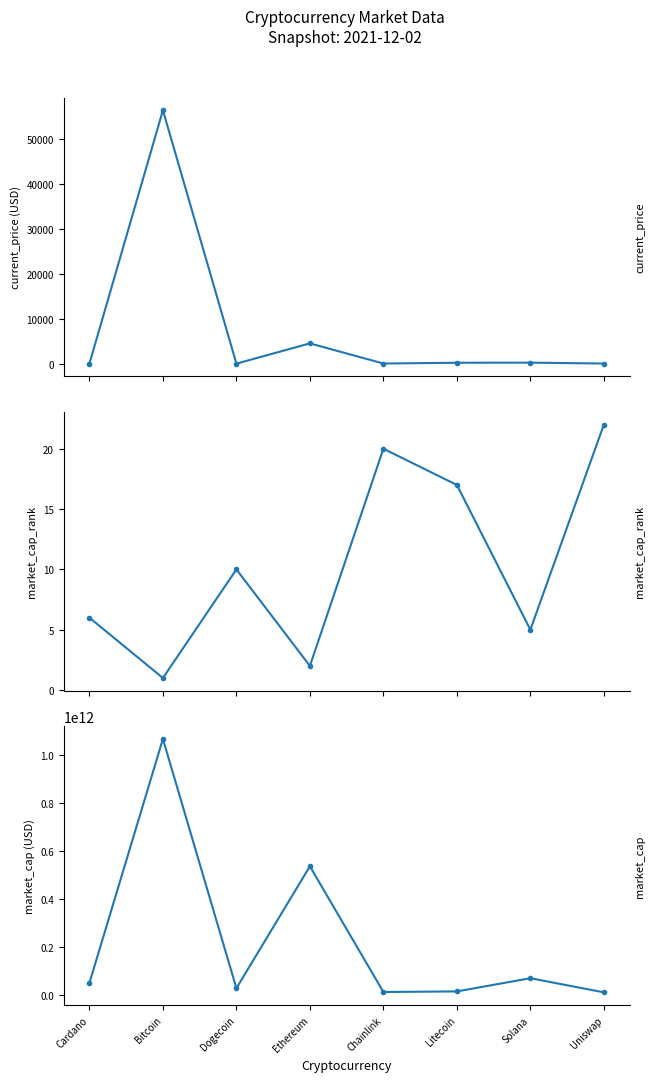

Count the number of data series in this chart.

3